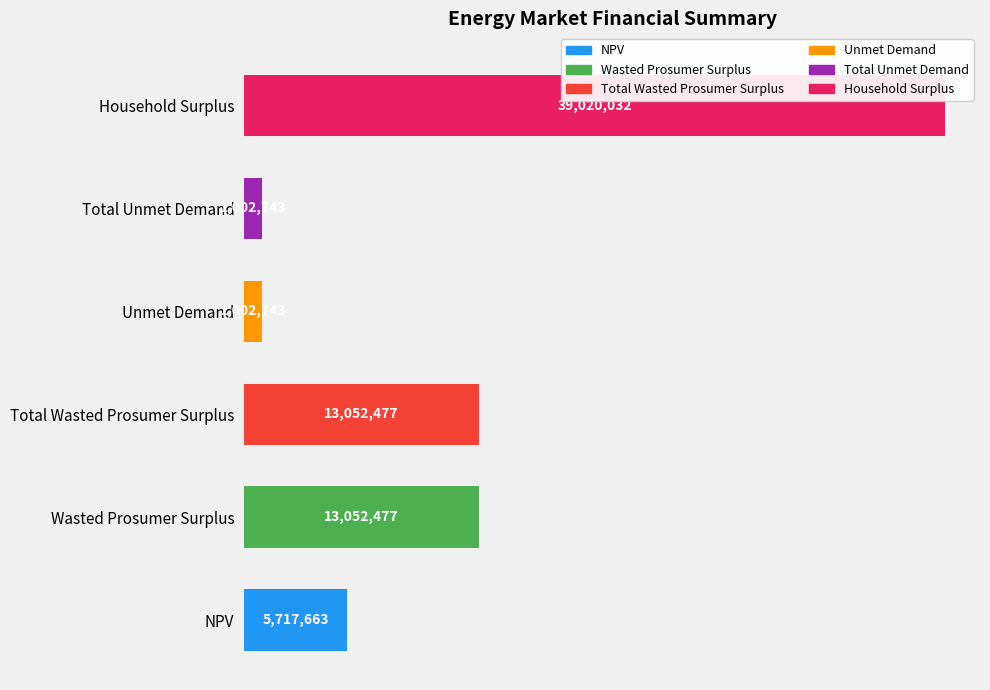

What is the maximum value shown in the chart?

39020031.8